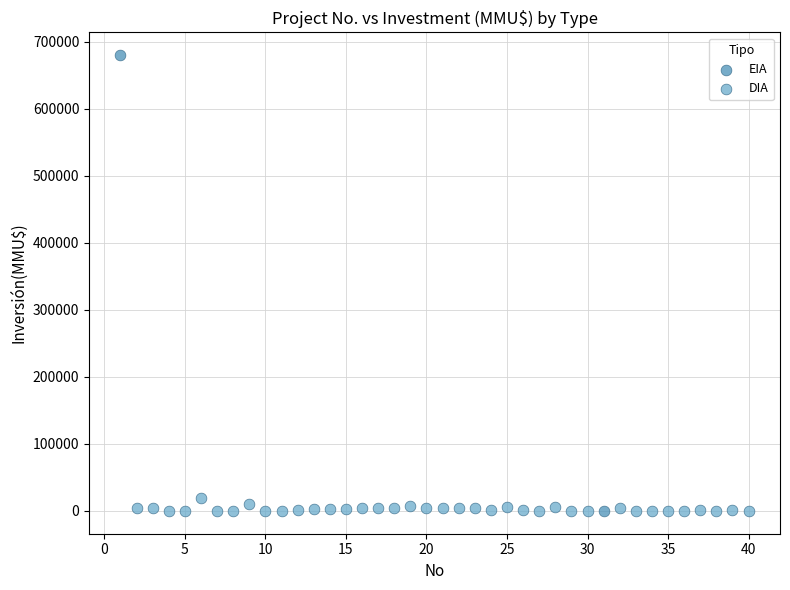

What are all the series names shown in the legend?

EIA, DIA